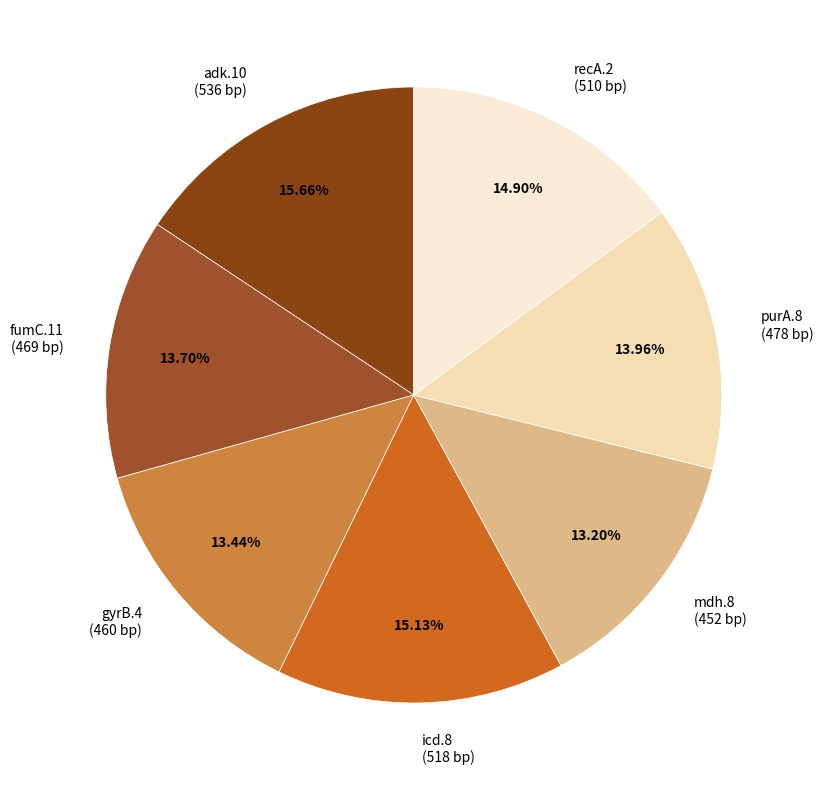

To the nearest percent, what portion does adk.10 represent?

16%